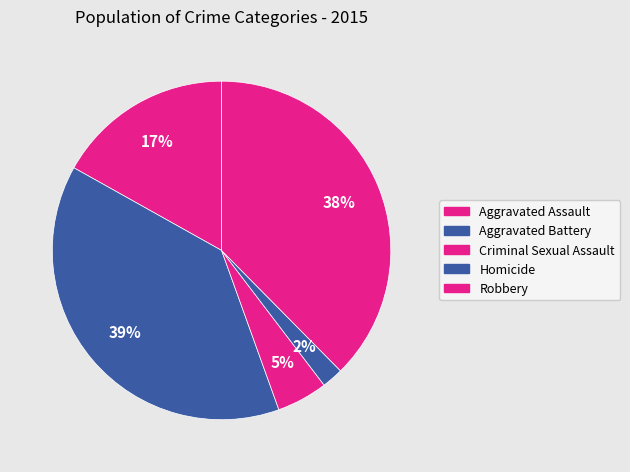

What is the change in value from Aggravated Assault to Robbery?

+81